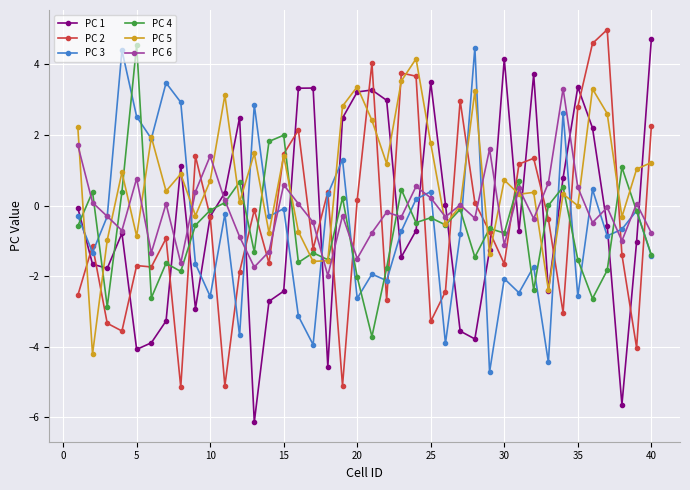

Which series has the largest total across all categories?

PC 5